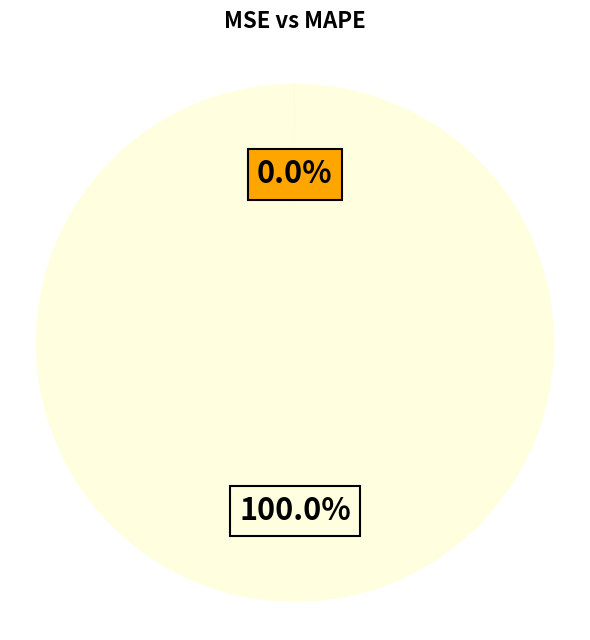

To the nearest percent, what is the difference between the largest and smallest slice percentages?

100%